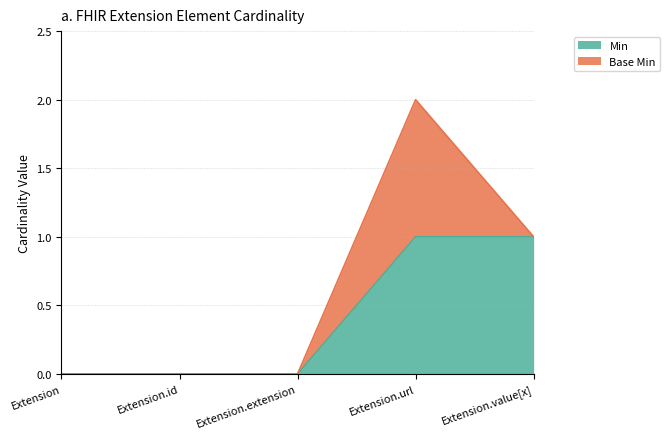

Reading right to left, list all the values displayed in this chart.

1	1	0	0	0